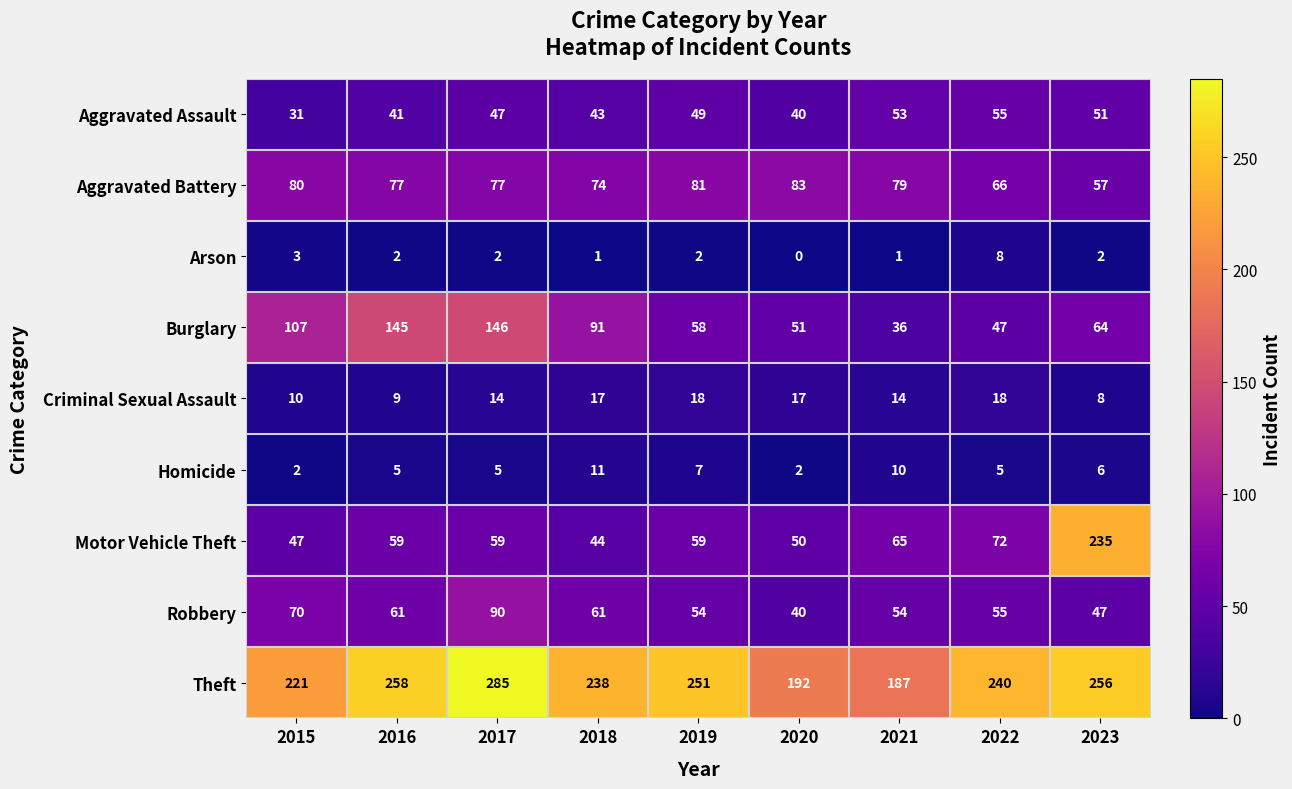

Which series changed the most between 2015 and 2018?

Theft